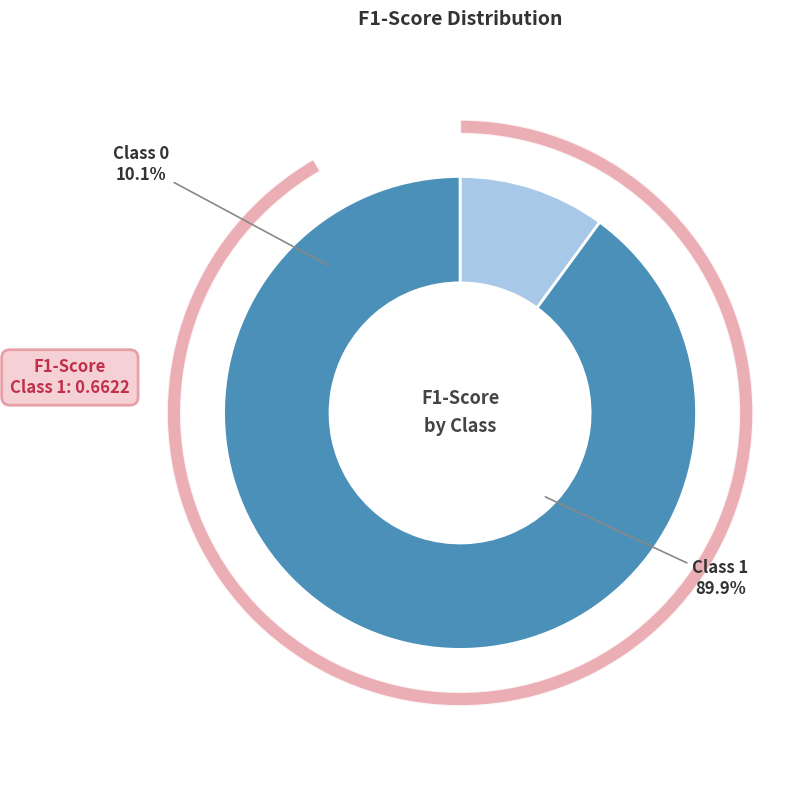

To the nearest percent, what percentage of the pie is 0?

10%